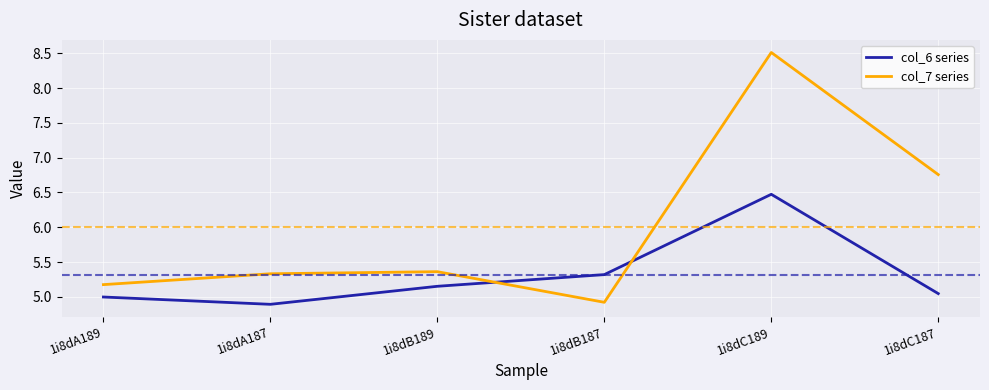

At which category is the sum across all series the highest?

1i8dC189